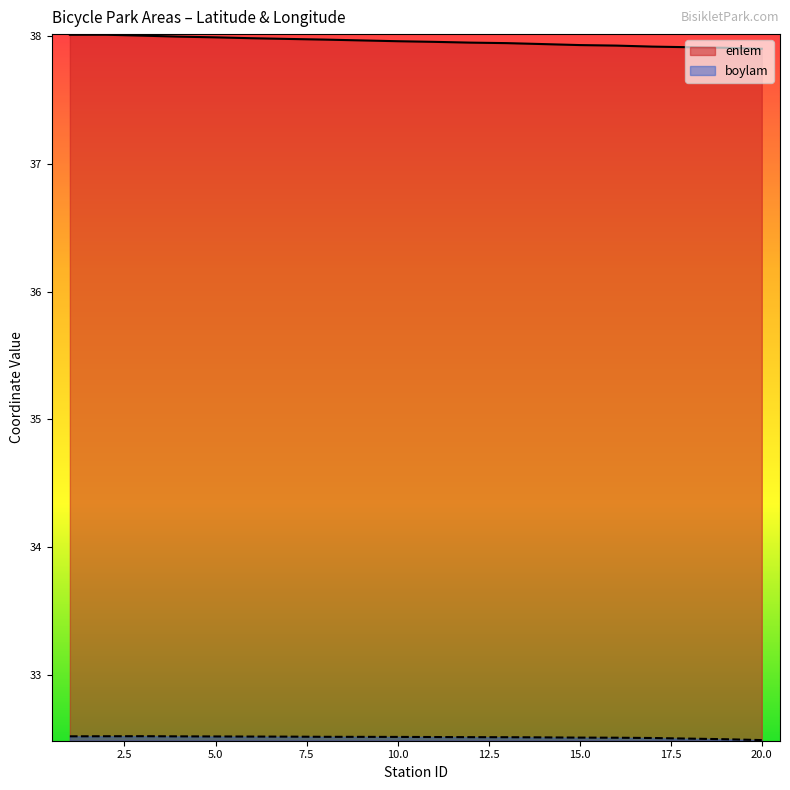

Which category has the highest value in the enlem series?

2